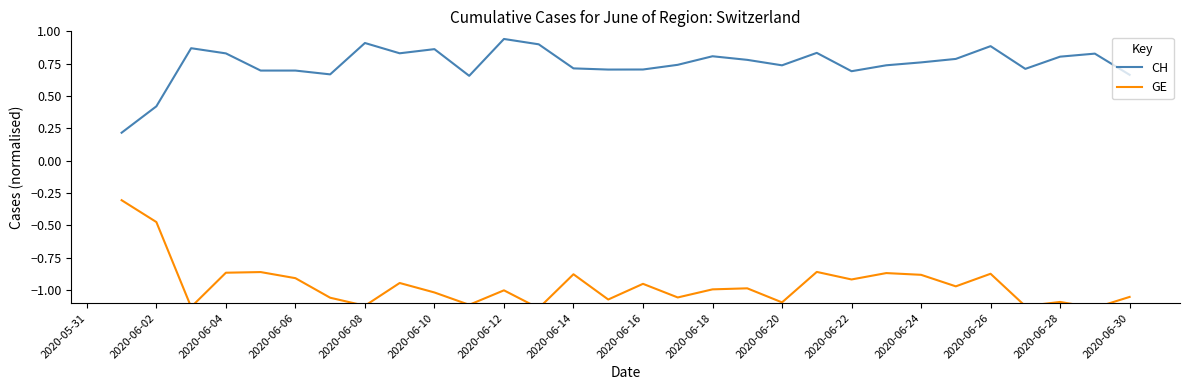

Rank the series by their maximum value, from highest to lowest.

CH, GE